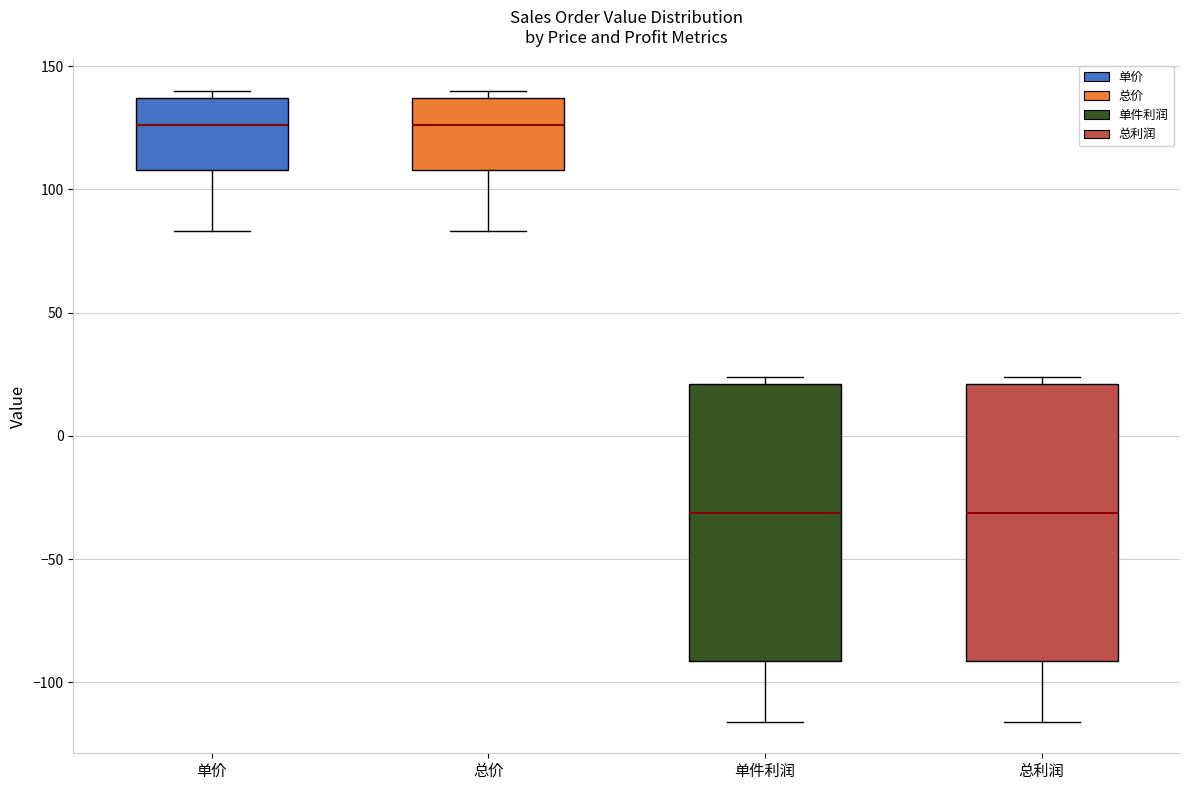

Where does the lower whisker of the box for 单件利润 end on the y-axis? The values are not printed on the chart, so give them approximately, as read against the axis.

-115